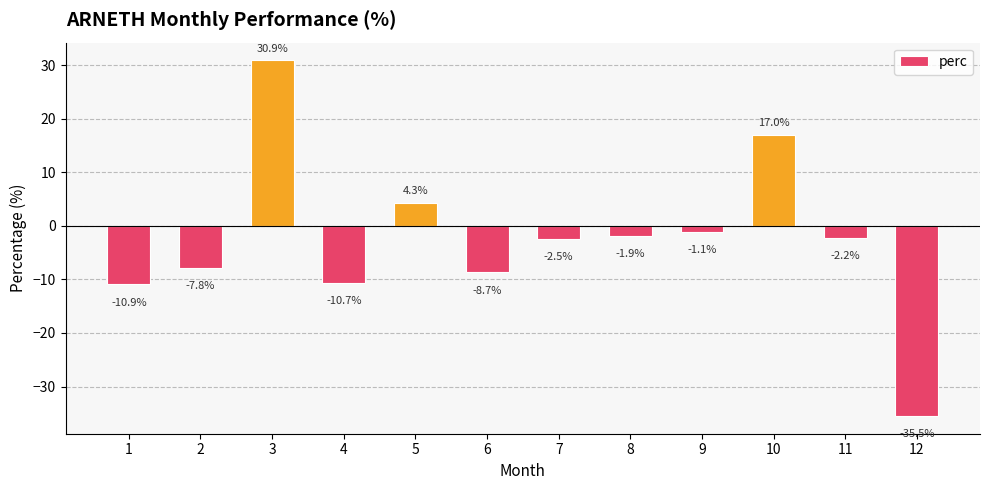

True or false: the data shows -6.9 at 4.

False